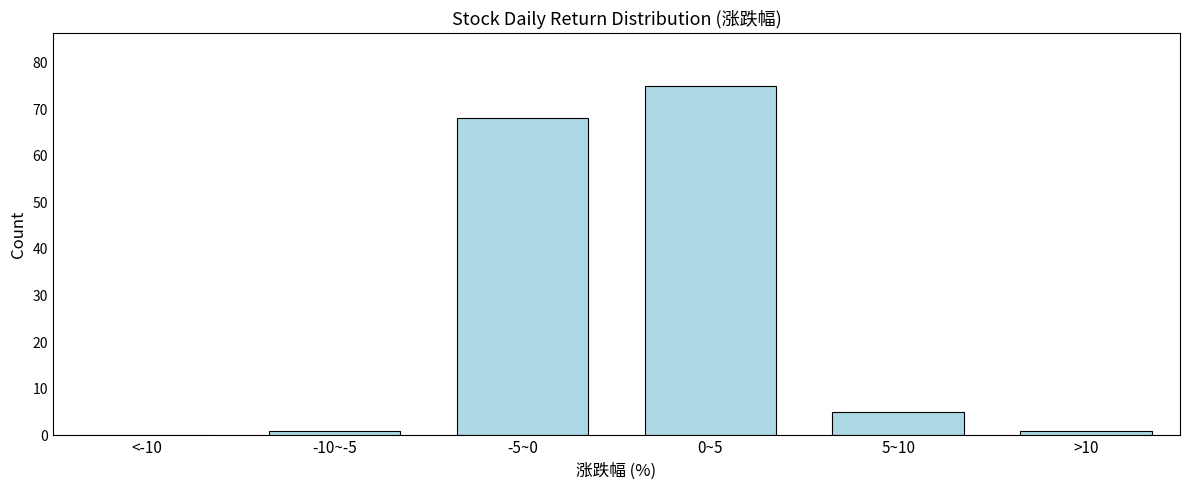

Reading left to right, extract all data points from this chart.

<-10=0	-10~-5=1	-5~0=68	0~5=75	5~10=5	>10=1